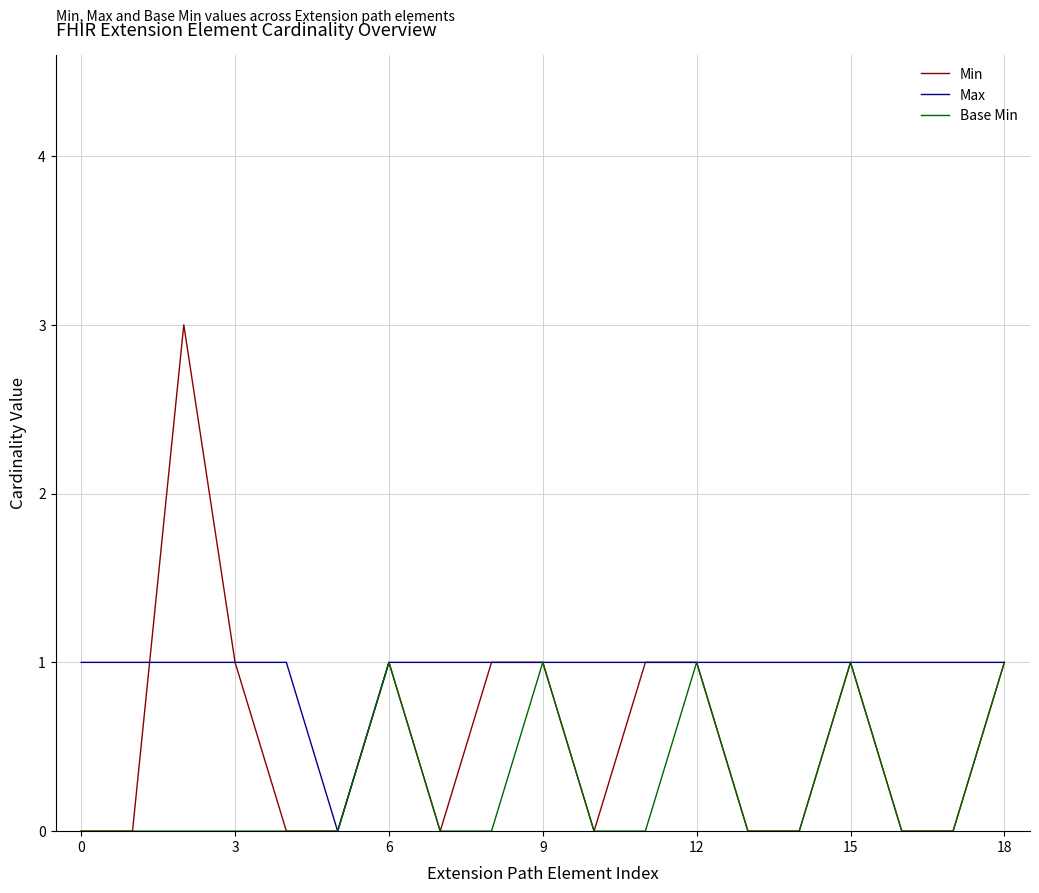

How many distinct data groups are displayed?

3